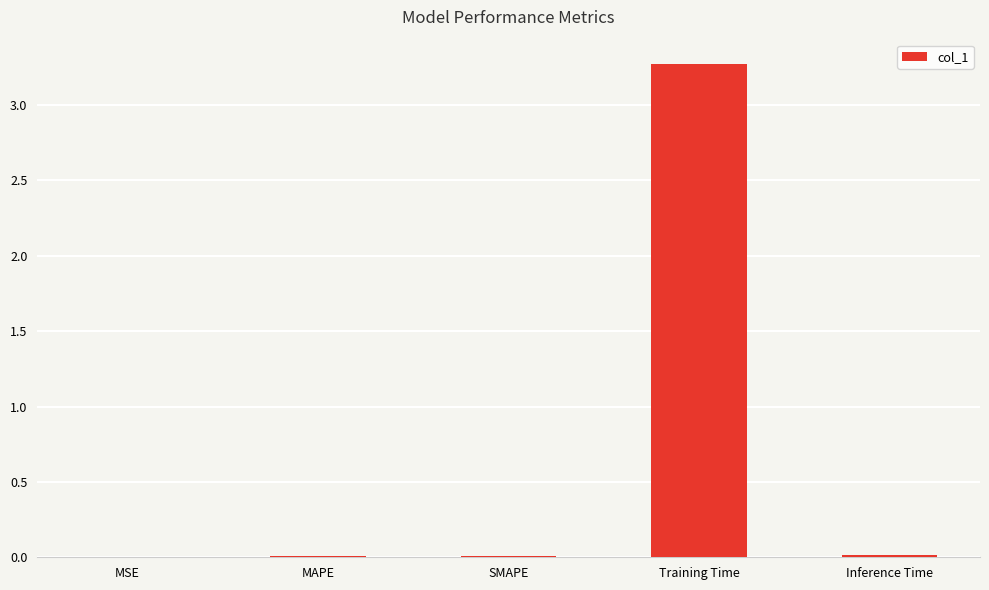

Which category has the highest value across all series?

Training Time